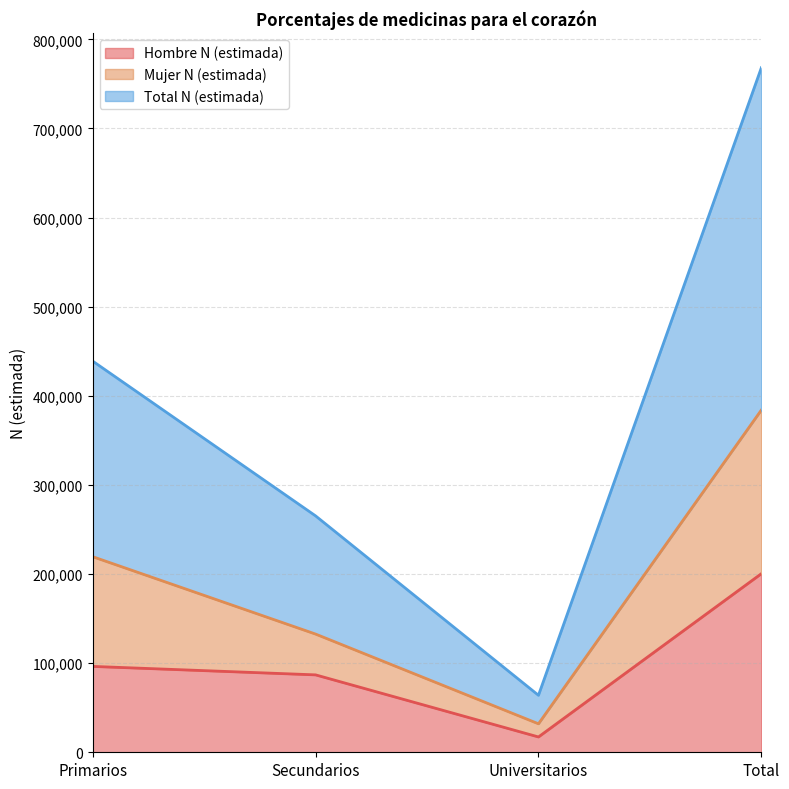

What is the label of the 4th point from the right?

Primarios